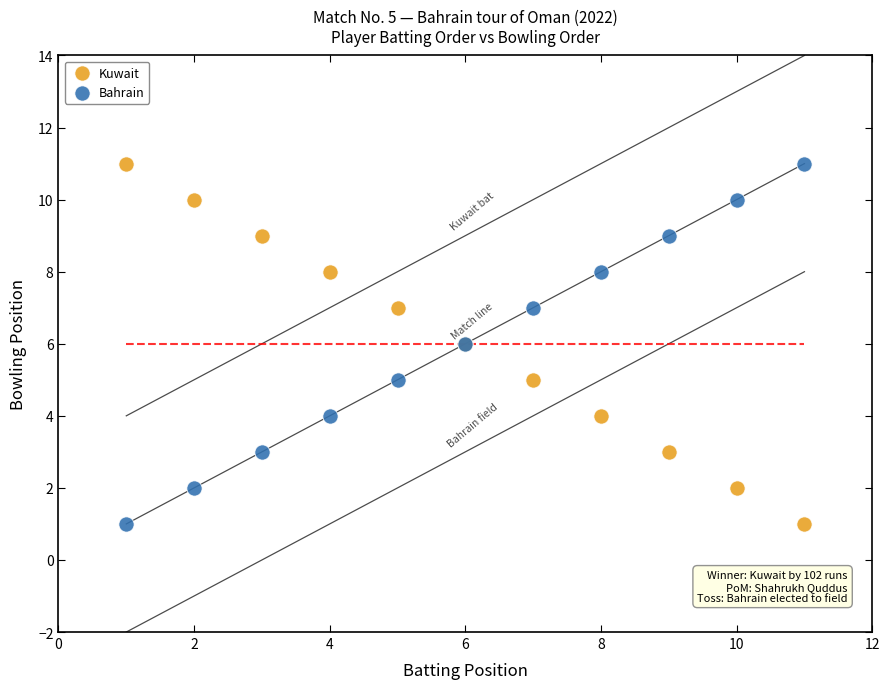

What is the X range (max minus min) for the scatter plot?

10